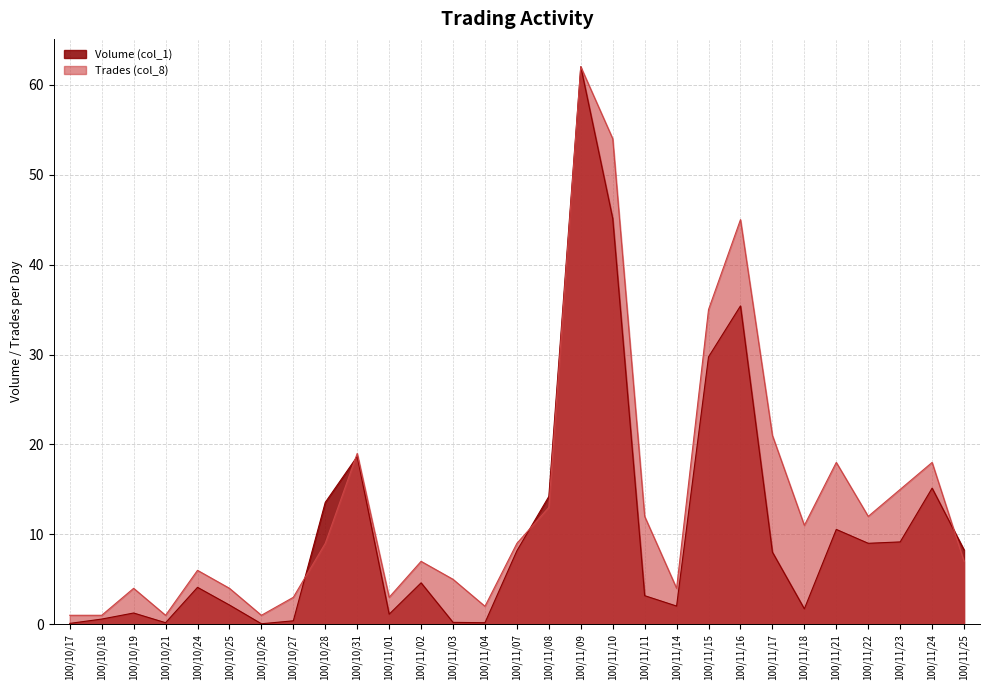

Reading left to right, transcribe all the data shown in this chart.

Volume (col_1): 100/10/17=0.1	100/10/18=0.6	100/10/19=1.3	100/10/21=0.2	100/10/24=4.1	100/10/25=2.1	100/10/26=0.1	100/10/27=0.4	100/10/28=13.6	100/10/31=18.7	100/11/01=1.1	100/11/02=4.6	100/11/03=0.2	100/11/04=0.2	100/11/07=8.2	100/11/08=14.2	100/11/09=62.0	100/11/10=45.1	100/11/11=3.2	100/11/14=2.0	100/11/15=29.7	100/11/16=35.4	100/11/17=8.0	100/11/18=1.7	100/11/21=10.5	100/11/22=9.0	100/11/23=9.2	100/11/24=15.1	100/11/25=8.3
Trades (col_8): 100/10/17=1.0	100/10/18=1.0	100/10/19=4.0	100/10/21=1.0	100/10/24=6.0	100/10/25=4.0	100/10/26=1.0	100/10/27=3.0	100/10/28=9.0	100/10/31=19.0	100/11/01=3.0	100/11/02=7.0	100/11/03=5.0	100/11/04=2.0	100/11/07=9.0	100/11/08=13.0	100/11/09=62.0	100/11/10=54.0	100/11/11=12.0	100/11/14=4.0	100/11/15=35.0	100/11/16=45.0	100/11/17=21.0	100/11/18=11.0	100/11/21=18.0	100/11/22=12.0	100/11/23=15.0	100/11/24=18.0	100/11/25=7.0